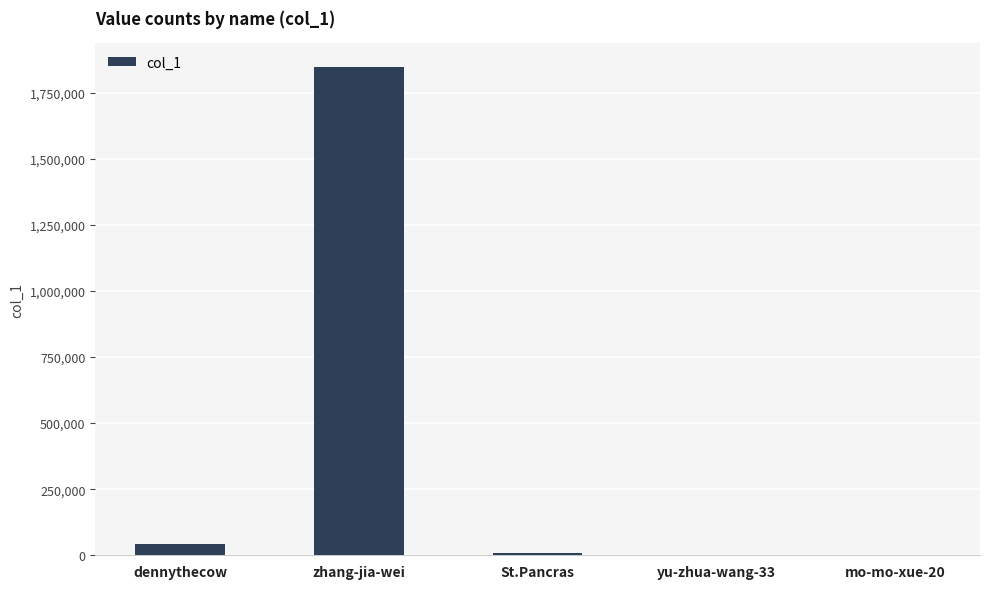

The chart shows a value of 44444 at dennythecow. True or false?

True